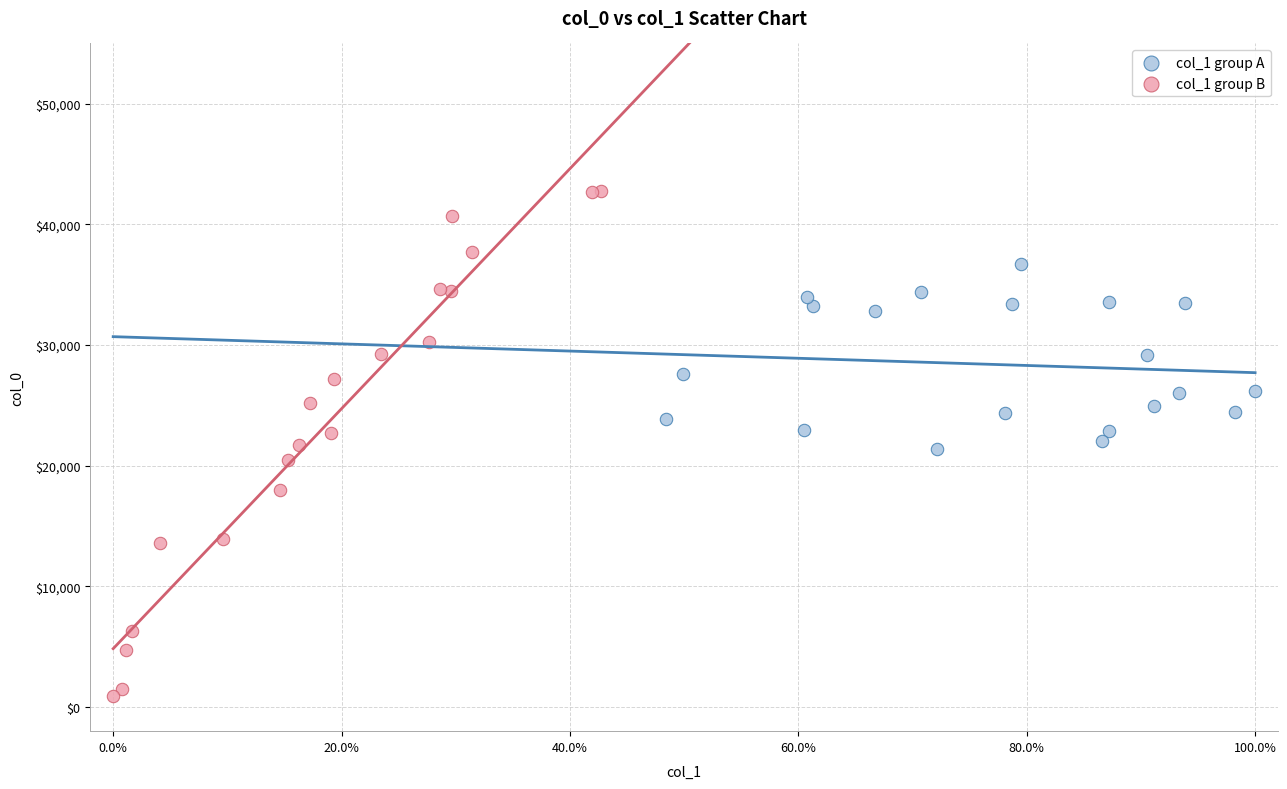

Which series has the widest spread of Y values?

col_1 group B